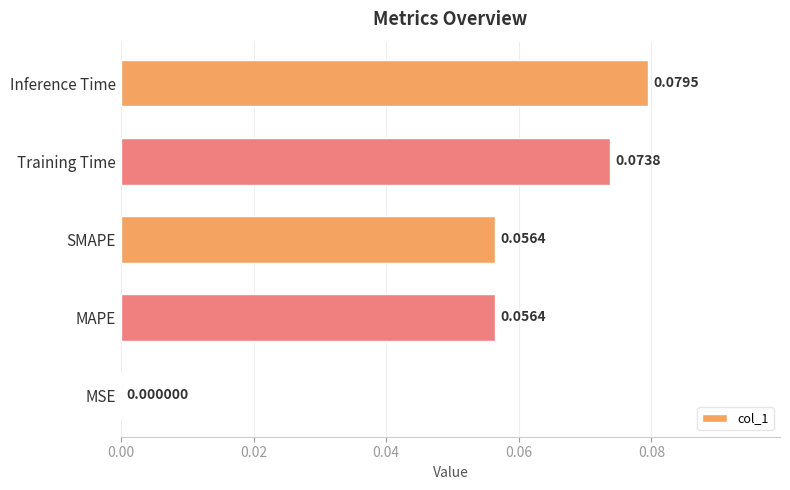

Count the number of categories in the chart.

5